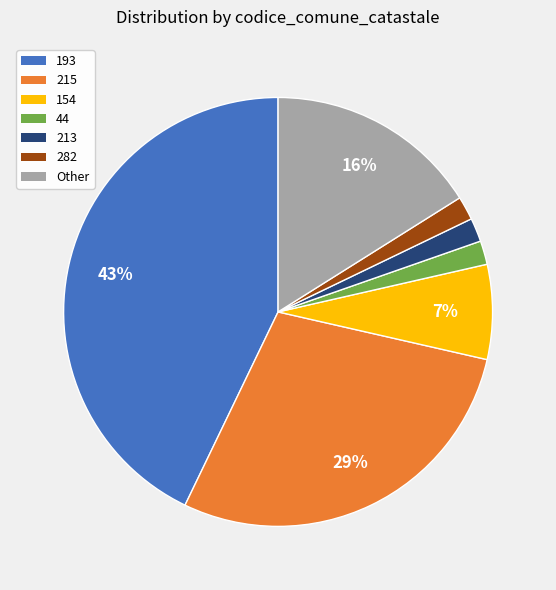

Does any single category account for the majority?

No